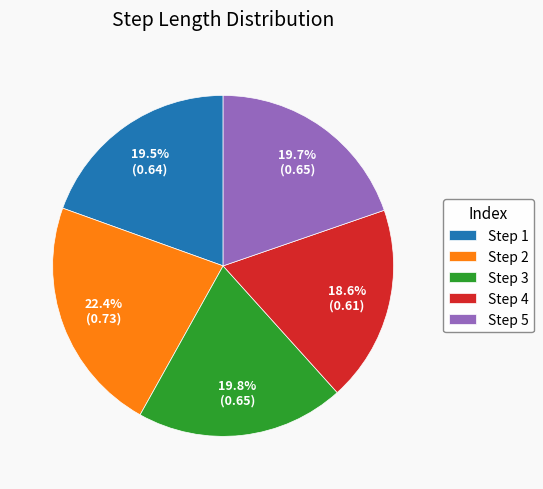

How much of the chart is everything except Step 5?

80.3%